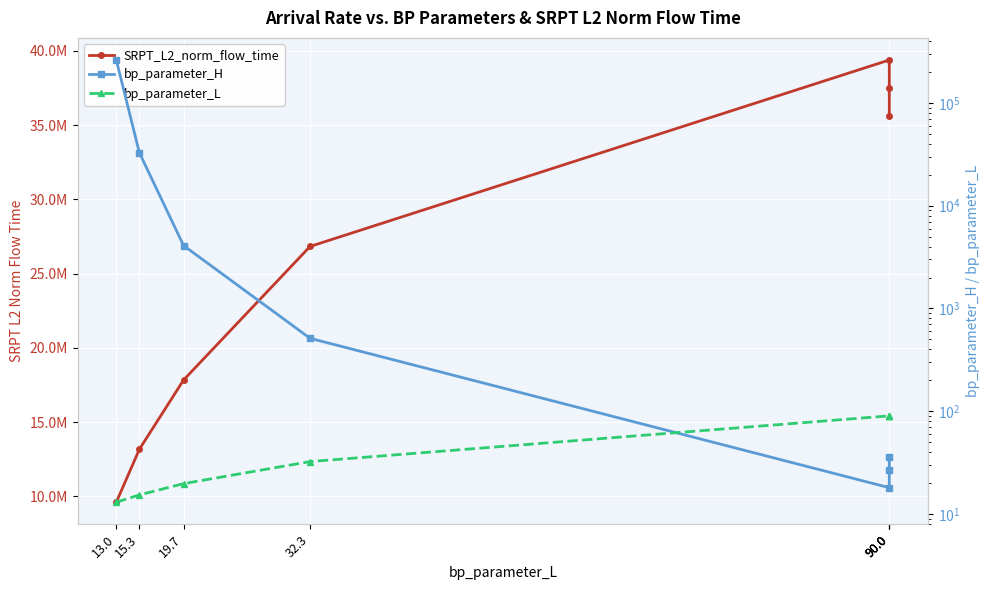

What is the difference between the SRPT_L2_norm_flow_time values at 15.3 and 90.0?

22437367.3